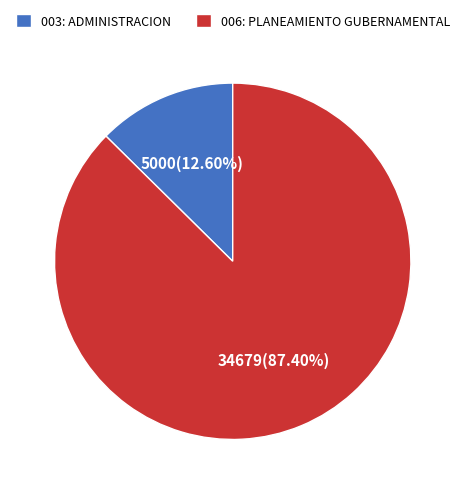

The 003: ADMINISTRACION slice represents 25% of the pie. True or false?

False